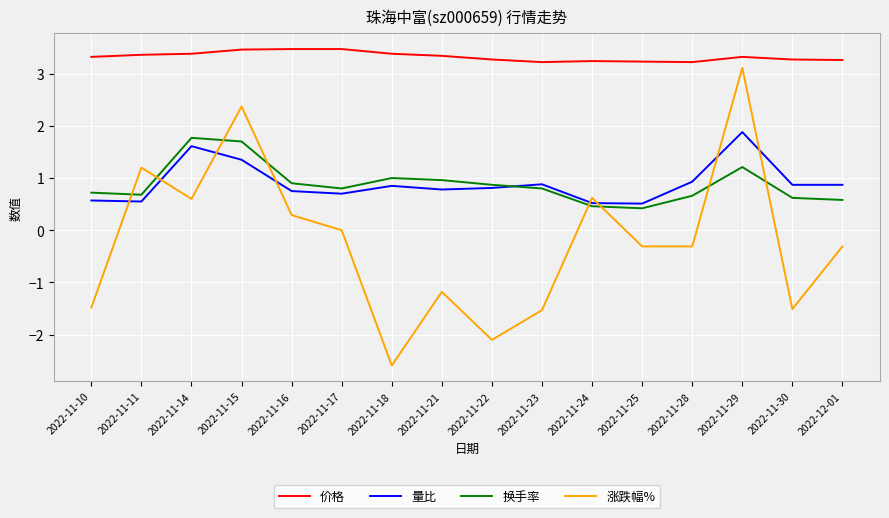

True or false: 价格 and 涨跌幅% intersect in this chart.

False